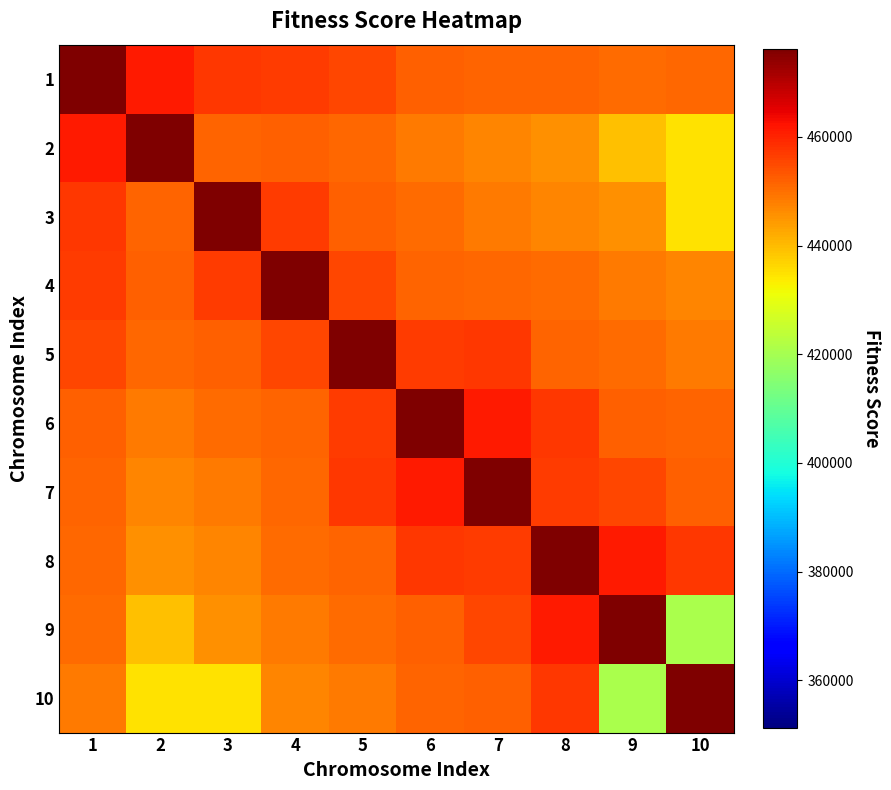

What is the total value across all series at 5?

4554900.0